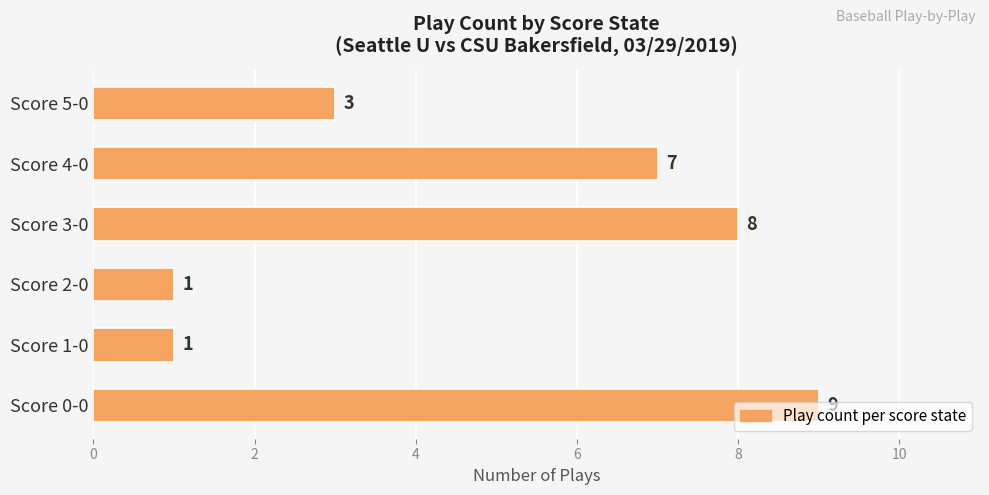

What is the sum of the values at Score 4-0 and Score 3-0?

15